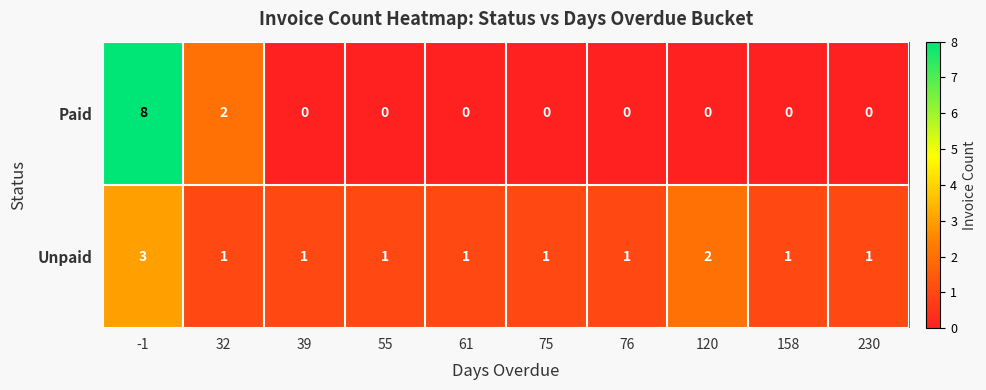

What is the sum of all Unpaid values?

13